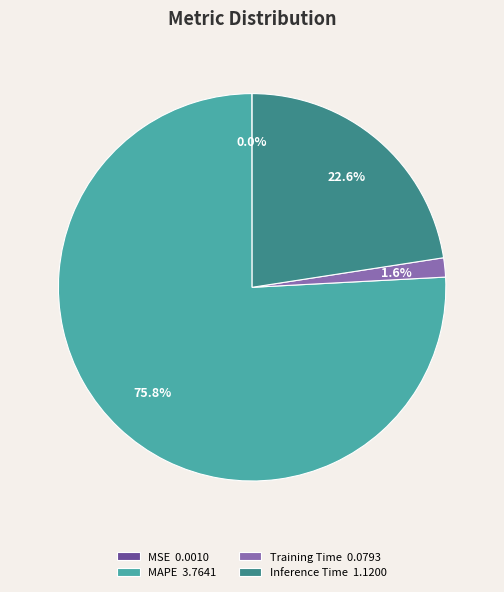

What is the majority slice?

MAPE